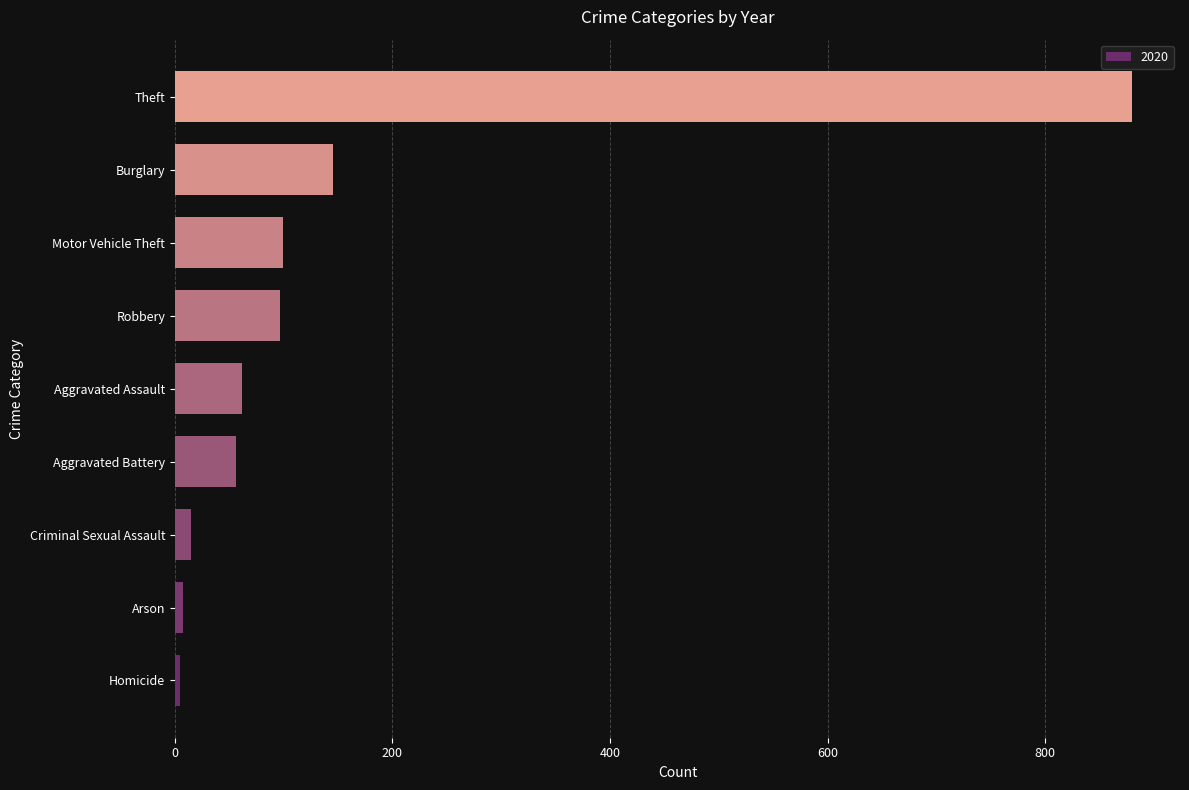

The chart shows a value of 62 at Aggravated Assault. True or false?

True